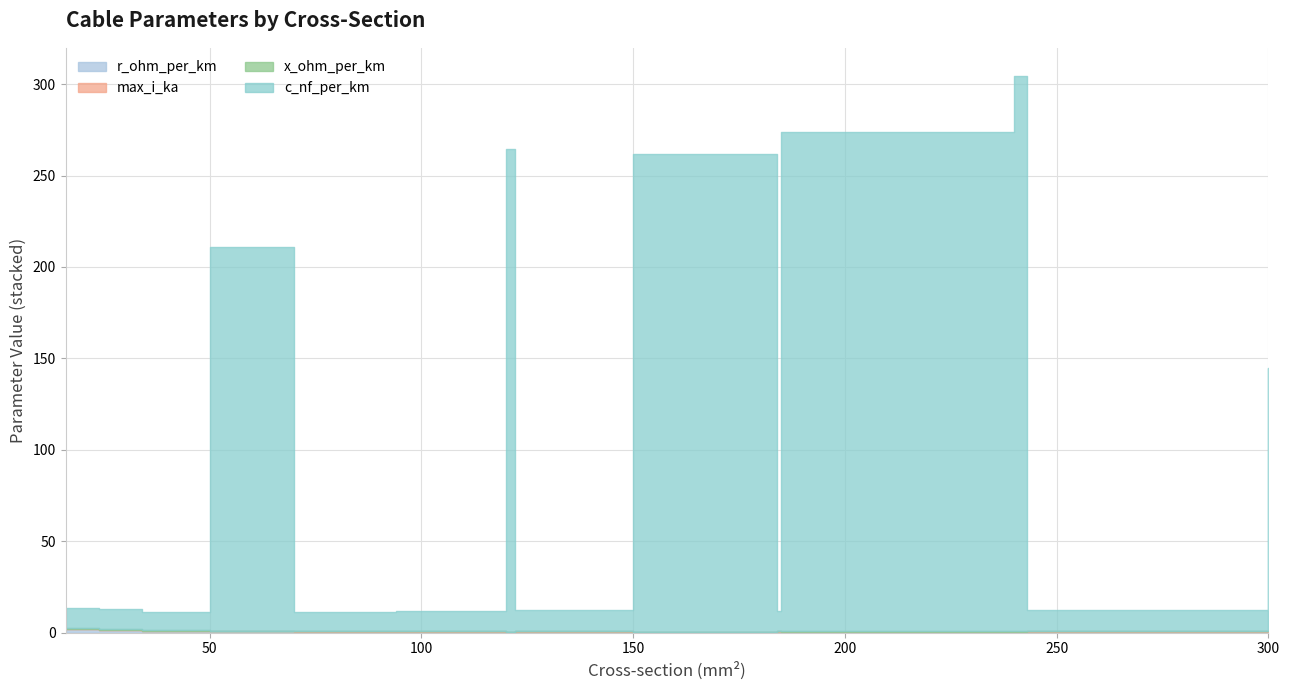

What is the maximum value shown in the chart?

304.0